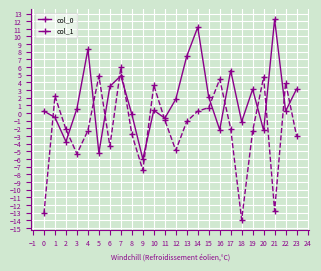

How many categories are shown in the chart?

24